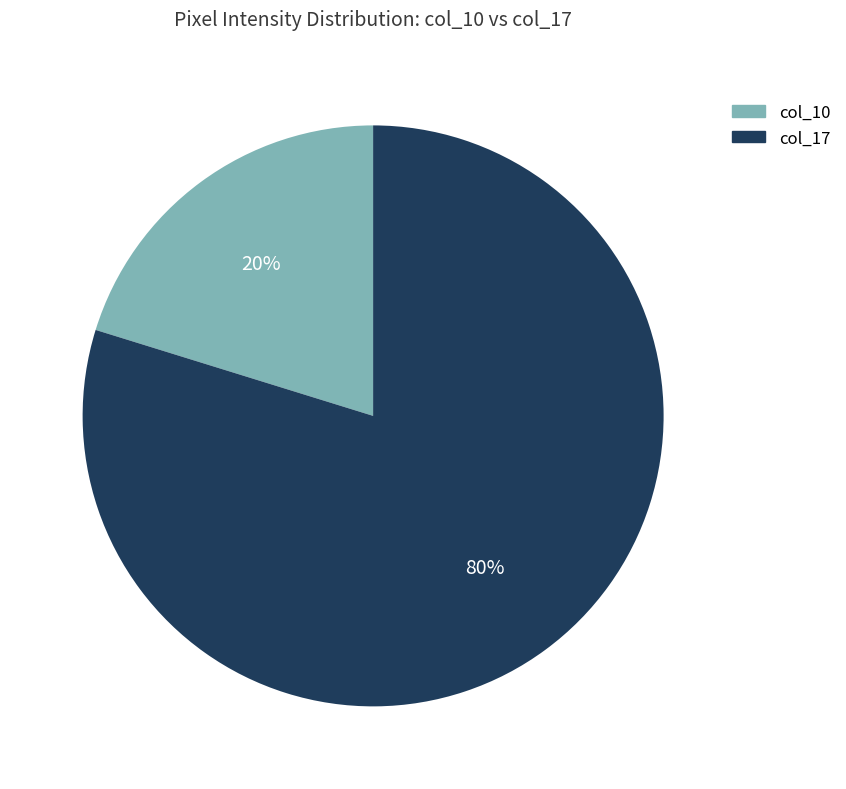

Rank the categories by value from lowest to highest.

col_10, col_17